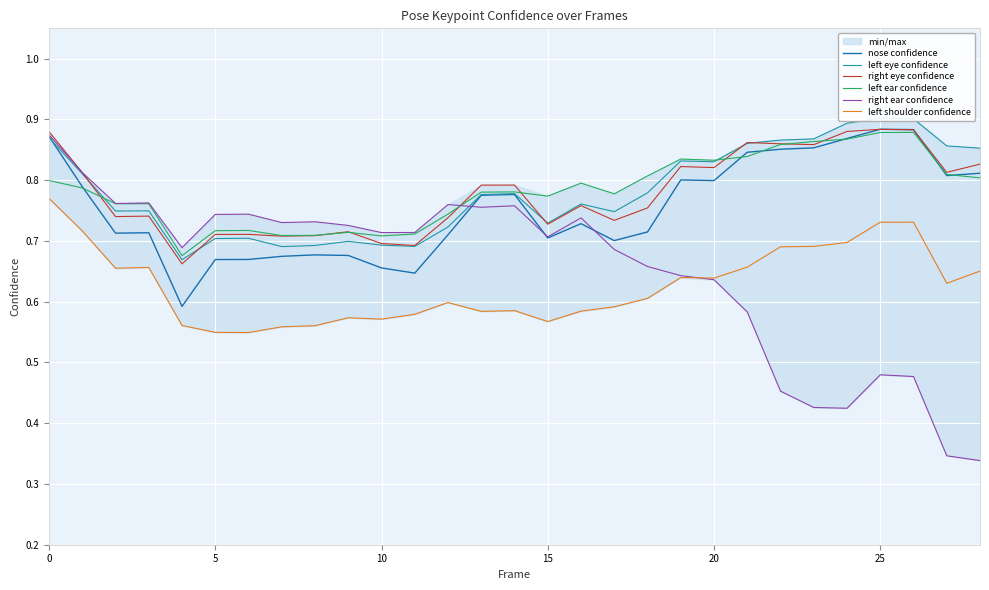

True or false: nose confidence and left shoulder confidence cross at least once.

False